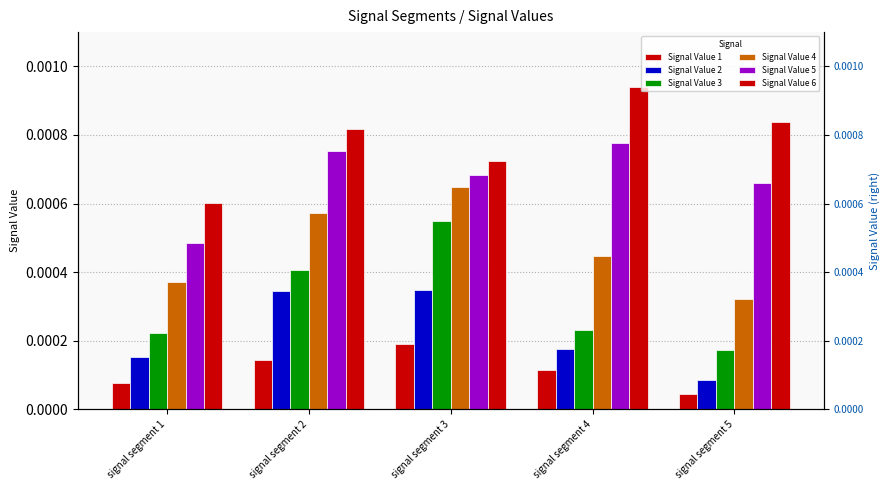

At signal segment 4, list the series in order from largest to smallest.

Signal Value 6, Signal Value 5, Signal Value 4, Signal Value 3, Signal Value 2, Signal Value 1